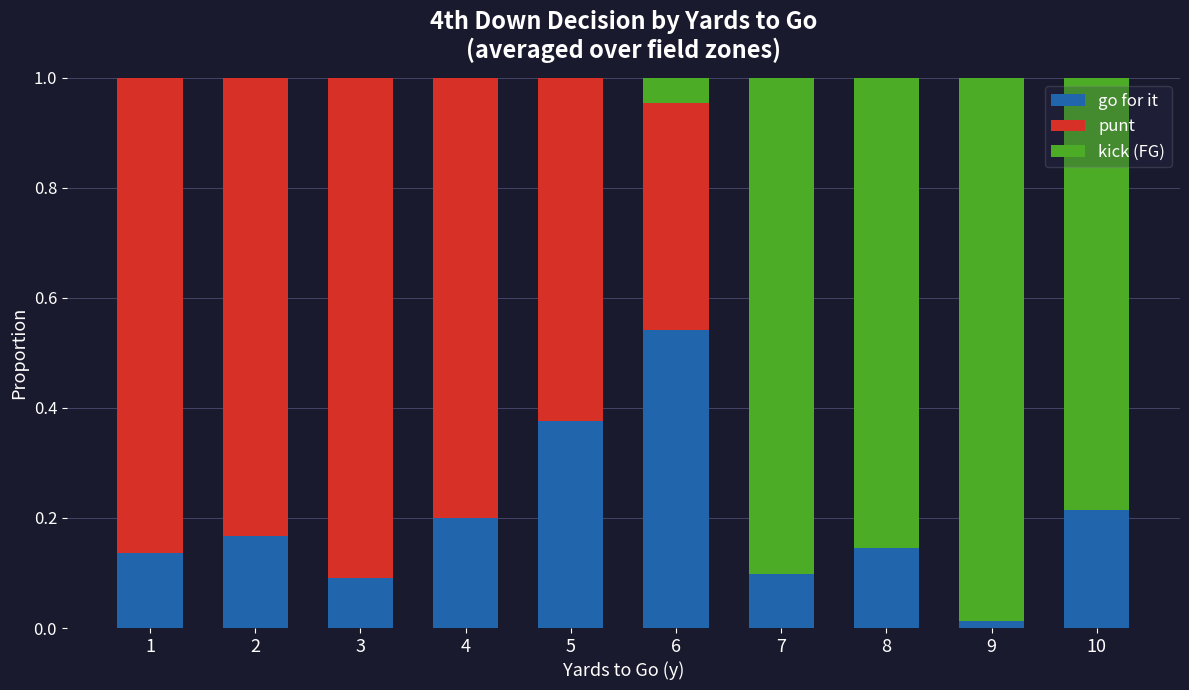

Does the chart contain stacked bars?

Yes